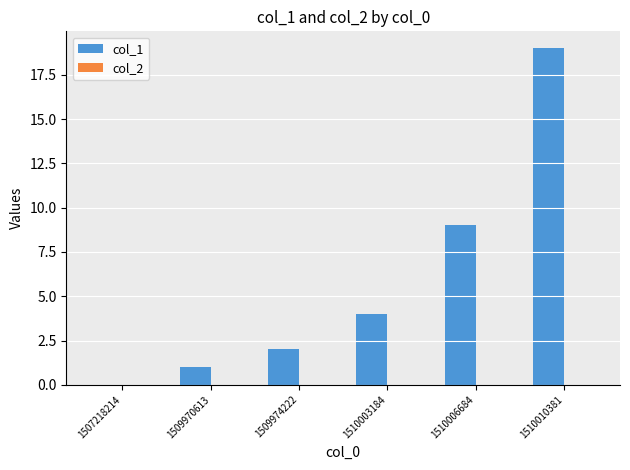

Is it true that the value at 1510003184 is 4?

True